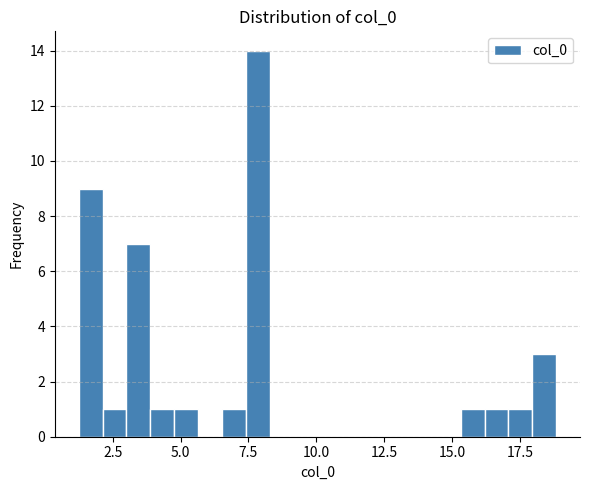

Read against the x-axis, roughly where is the centre of the tallest bar?

8.0